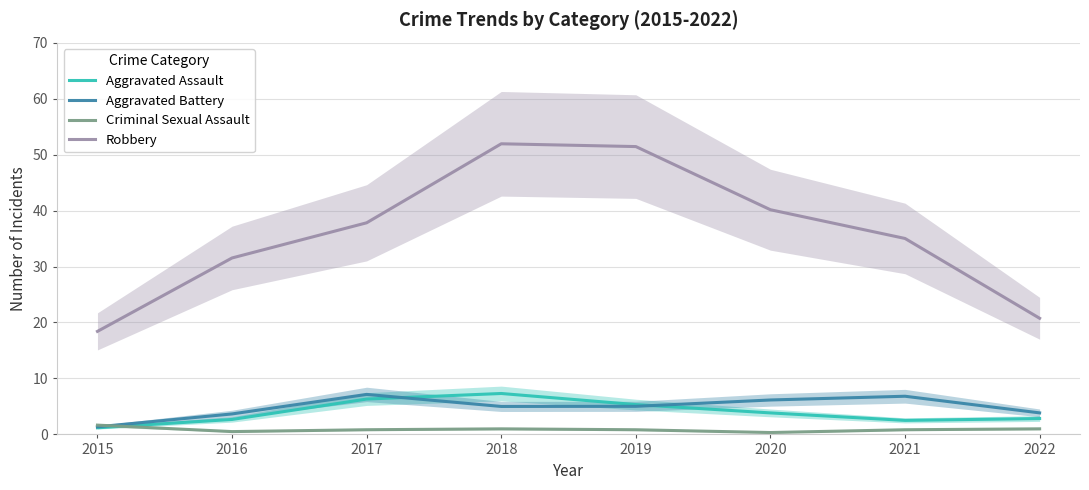

True or false: Robbery and Criminal Sexual Assault intersect in this chart.

False